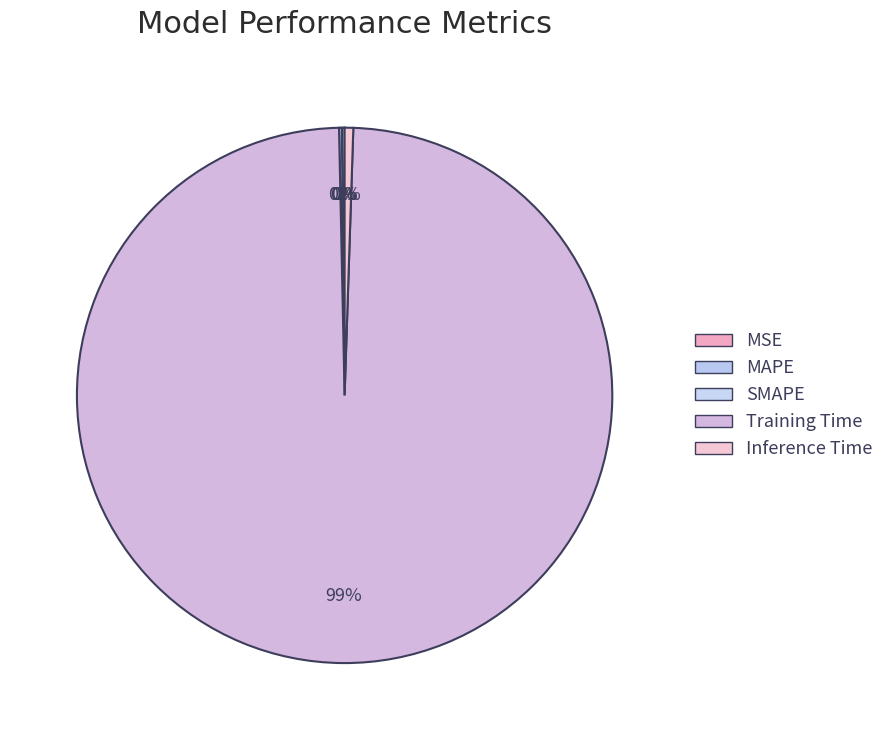

Which slice is the largest?

Training Time